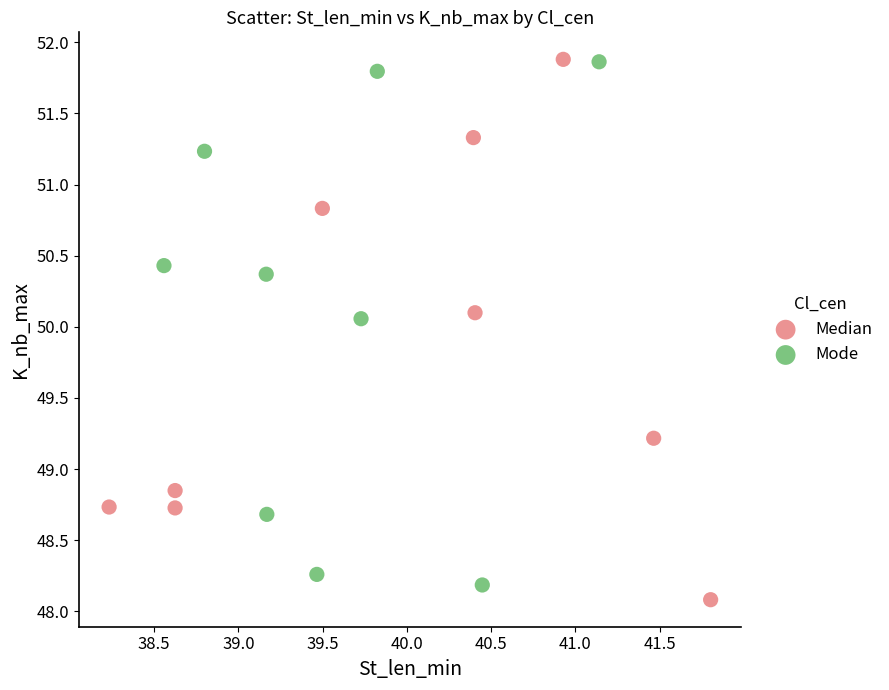

What are all the series names shown in the legend?

Median, Mode